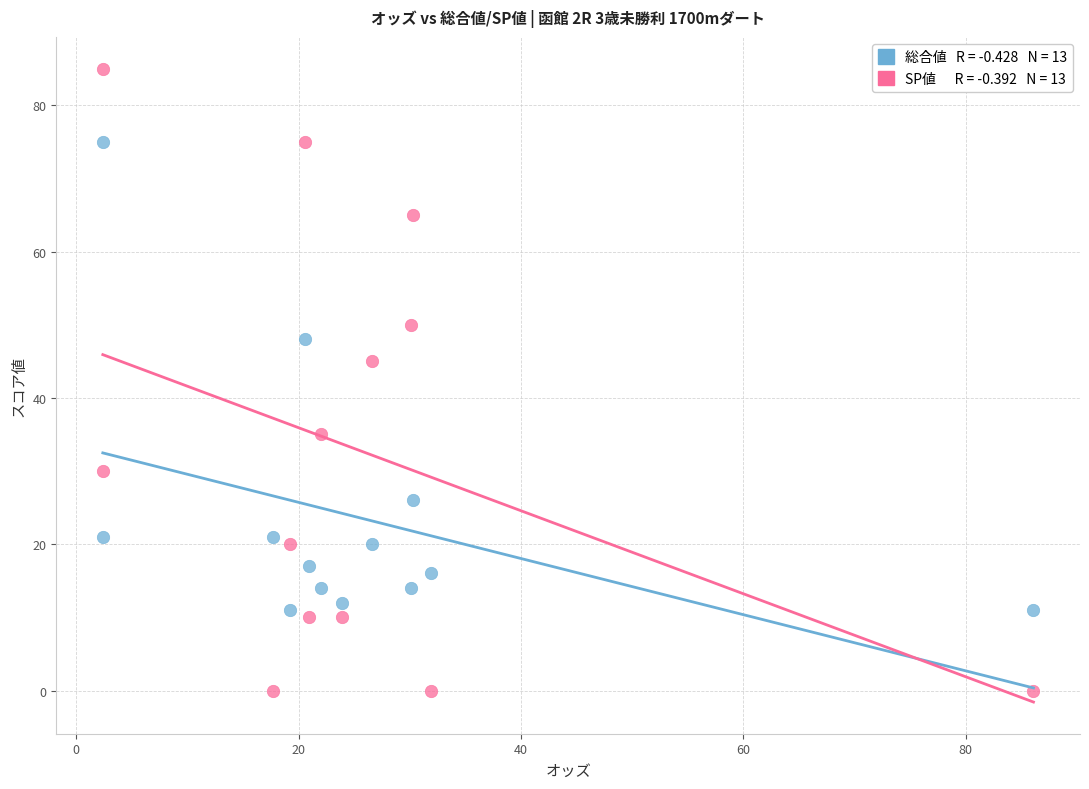

Across all data points, what is the range of Y values (max minus min)?

85